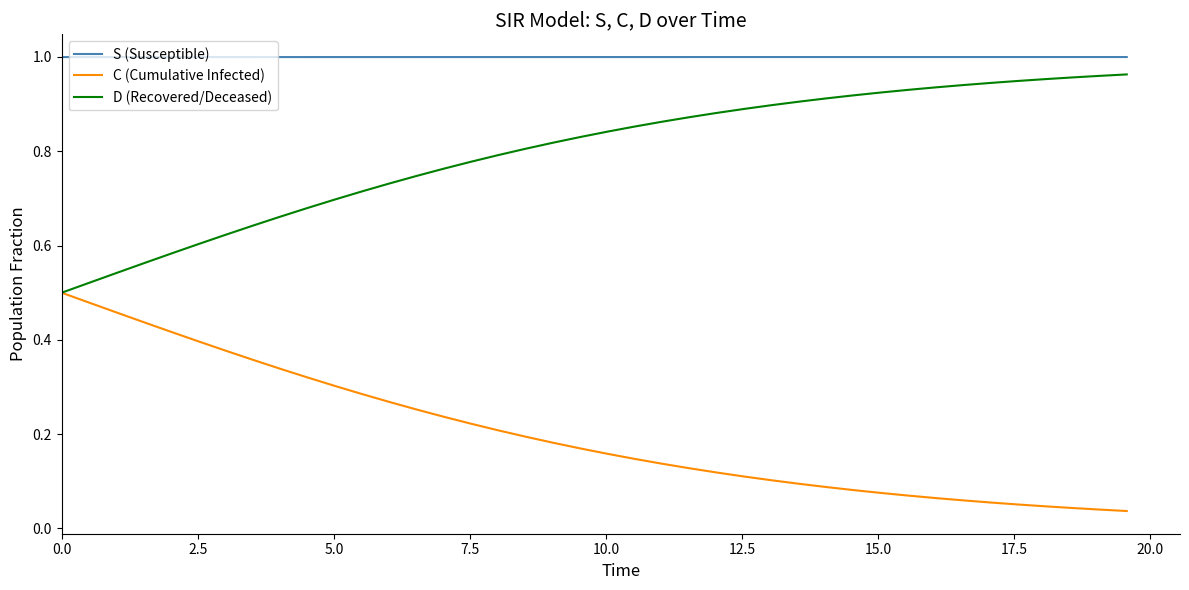

Rank the series by their average value, from highest to lowest.

S (Susceptible), D (Recovered/Deceased), C (Cumulative Infected)